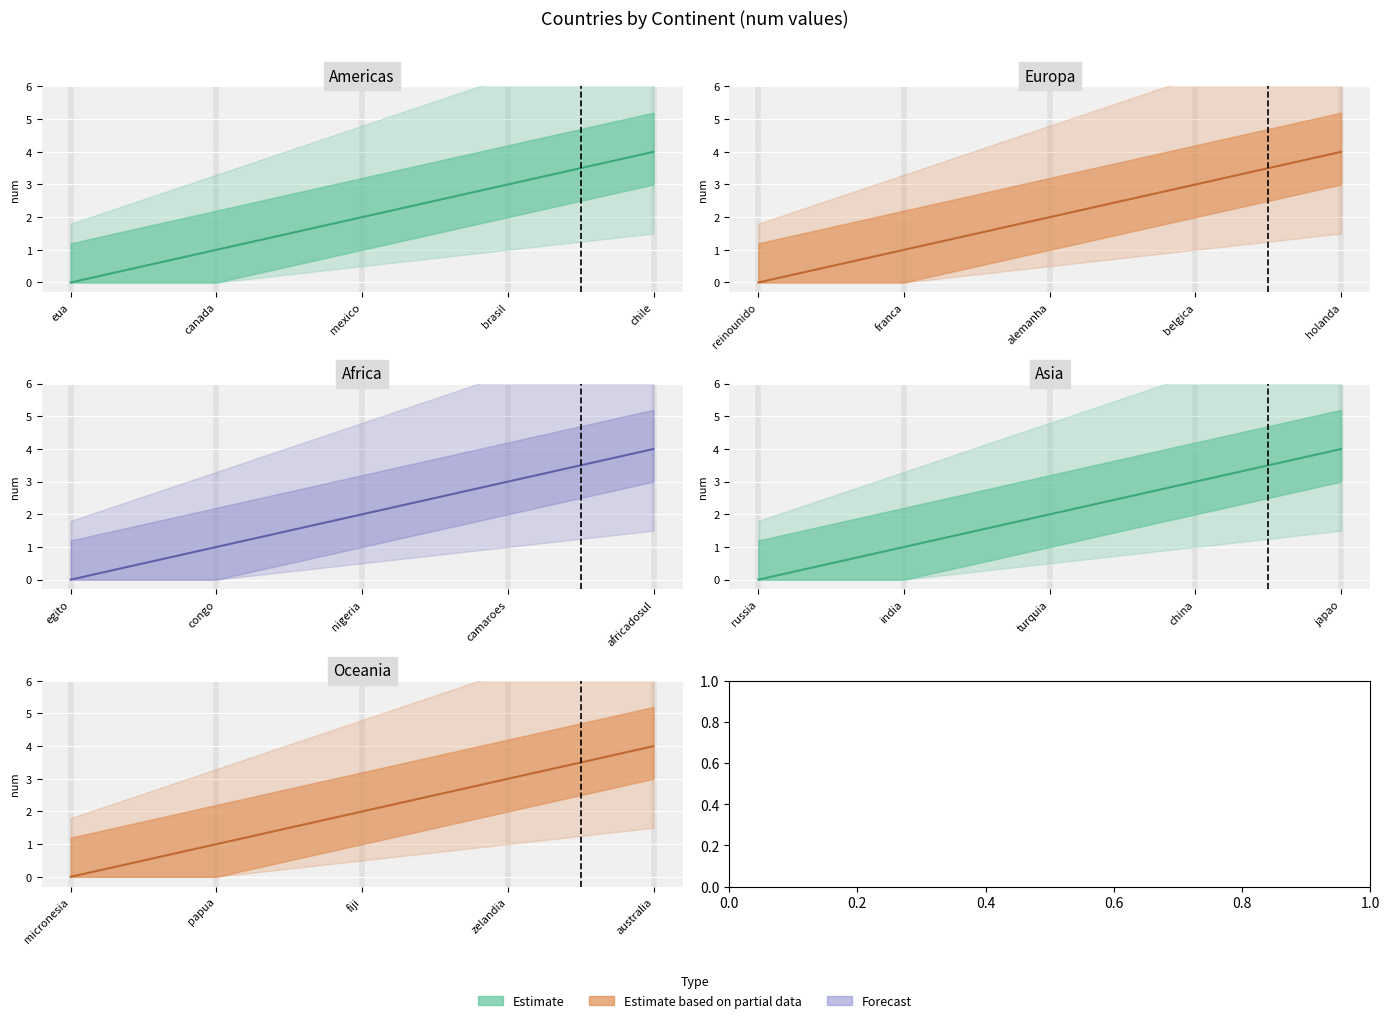

Which has a higher value, chile or eua?

chile